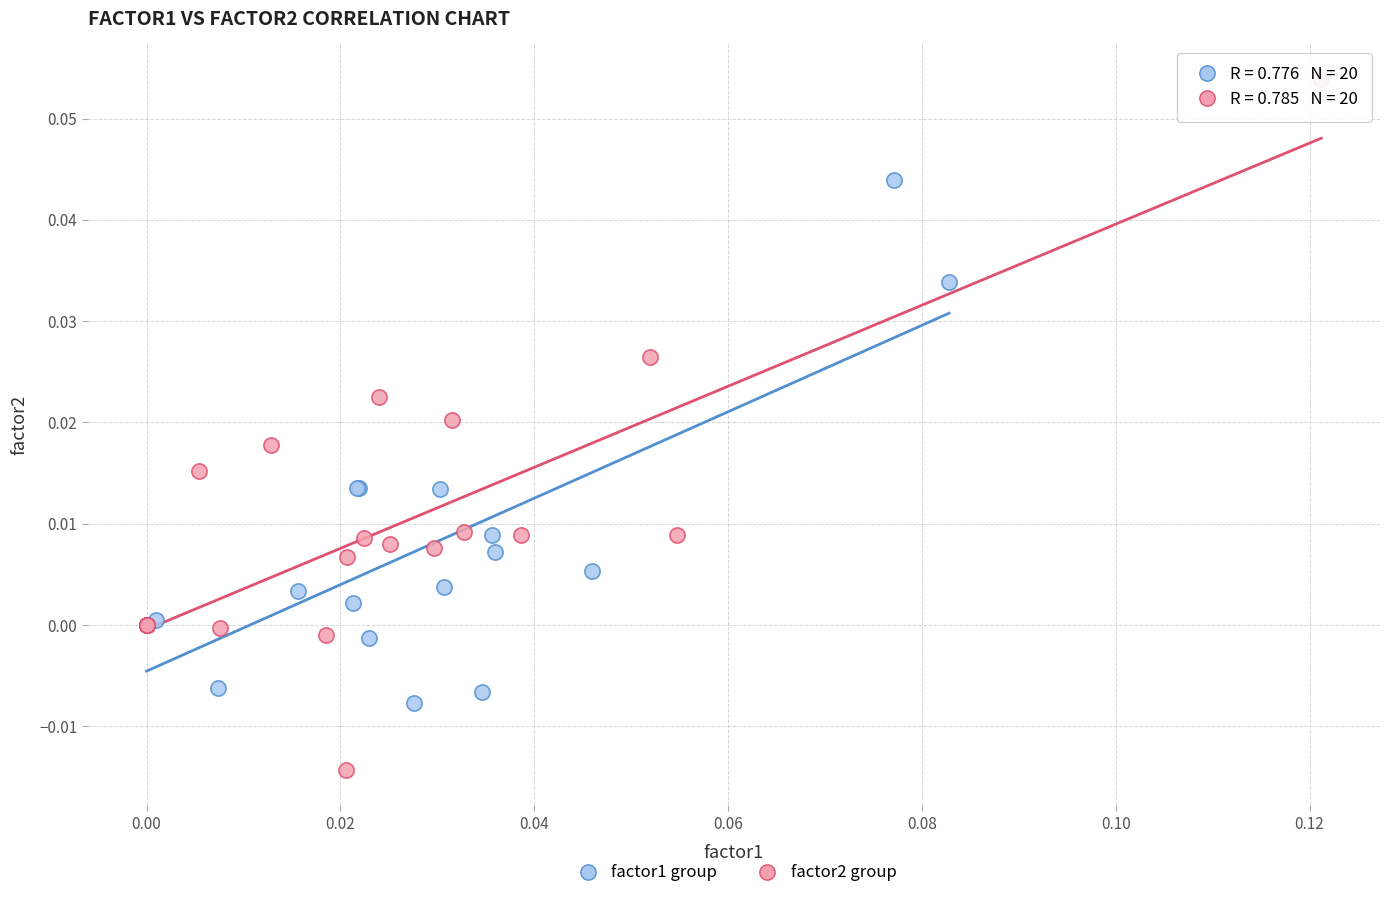

Which series reaches the maximum Y coordinate?

factor2 group